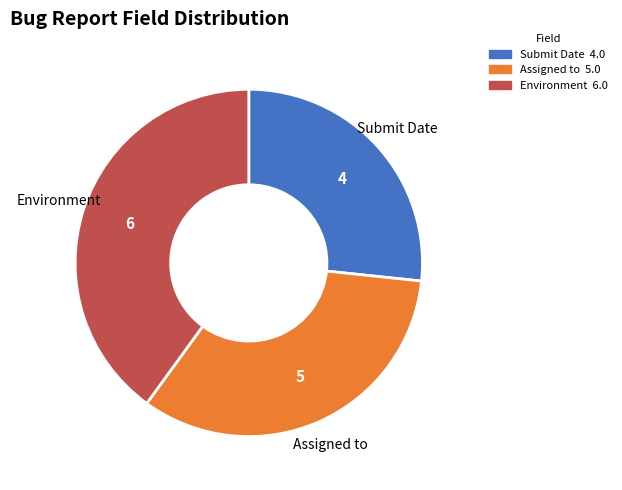

Is there any slice that represents more than half of the pie?

No